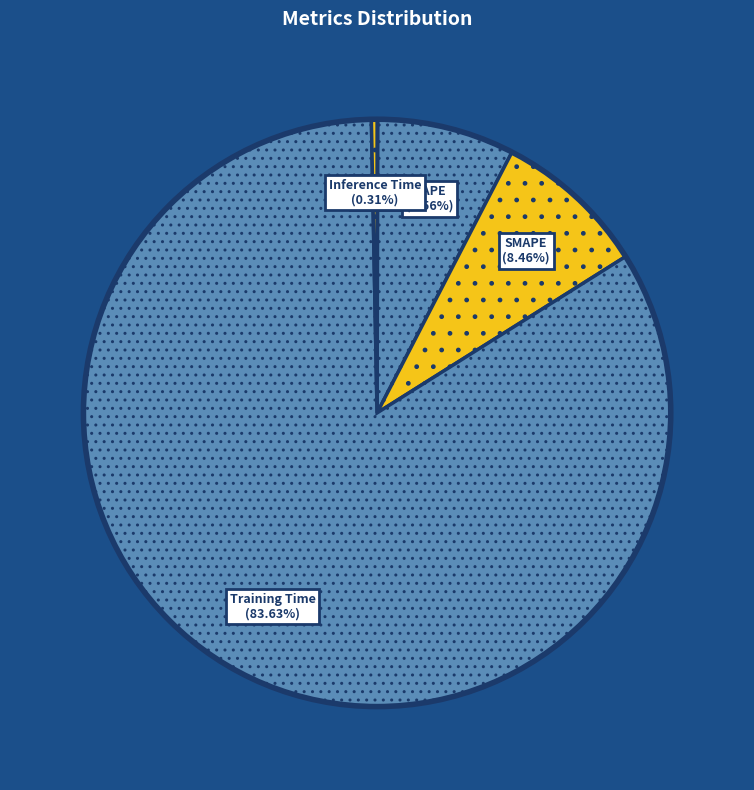

To the nearest percent, what percentage of the pie is Training Time?

84%